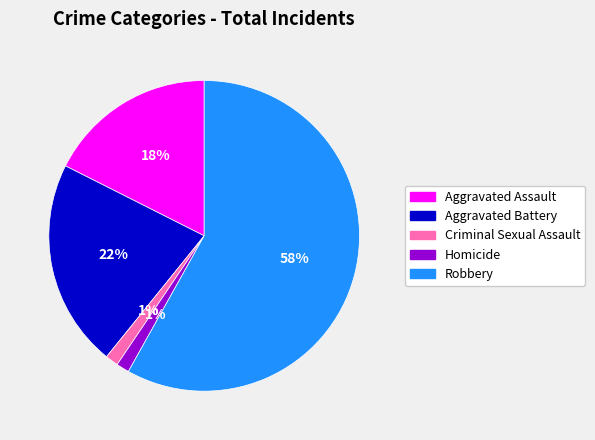

To the nearest percent, what is the difference between the largest and smallest slice percentages?

57%